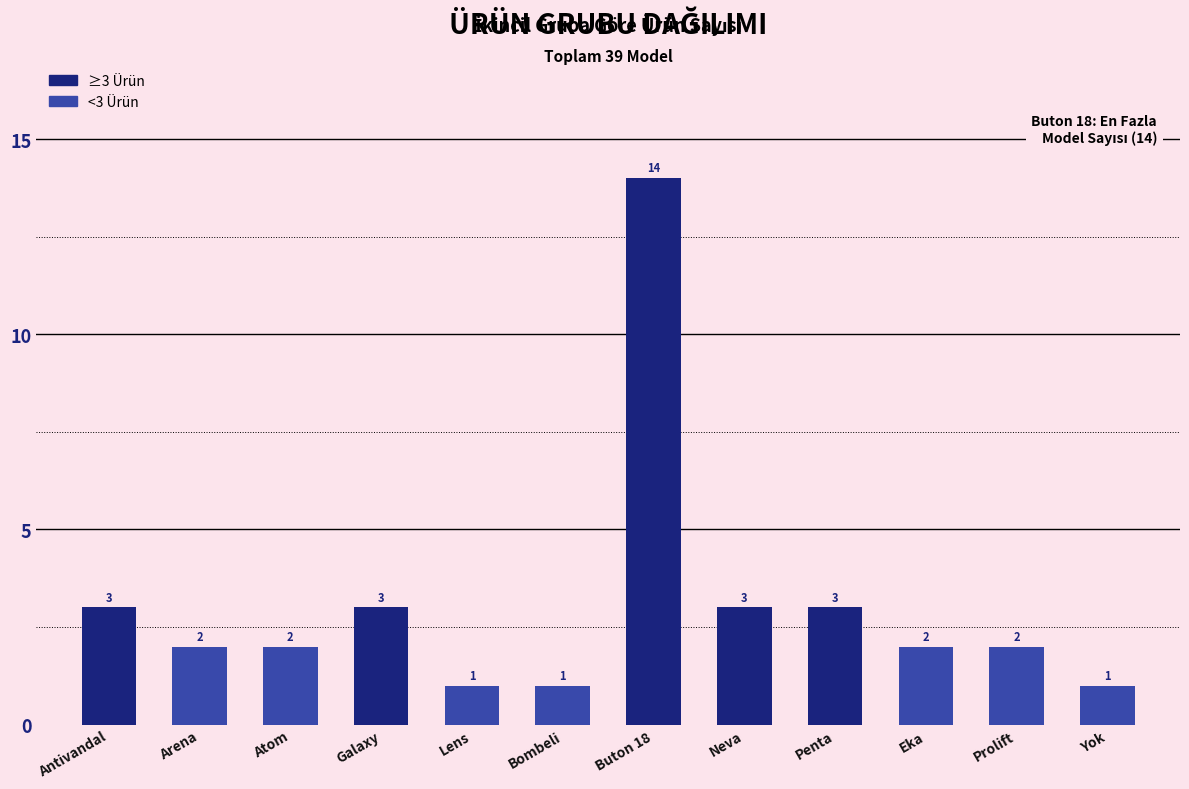

What is the label of the 4th bar from the left?

Galaxy